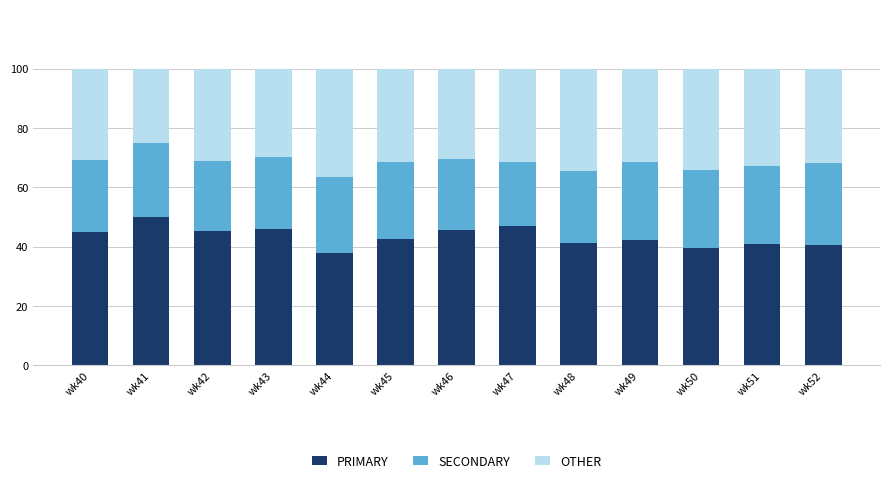

What is the total value across all series at wk44?

100.0